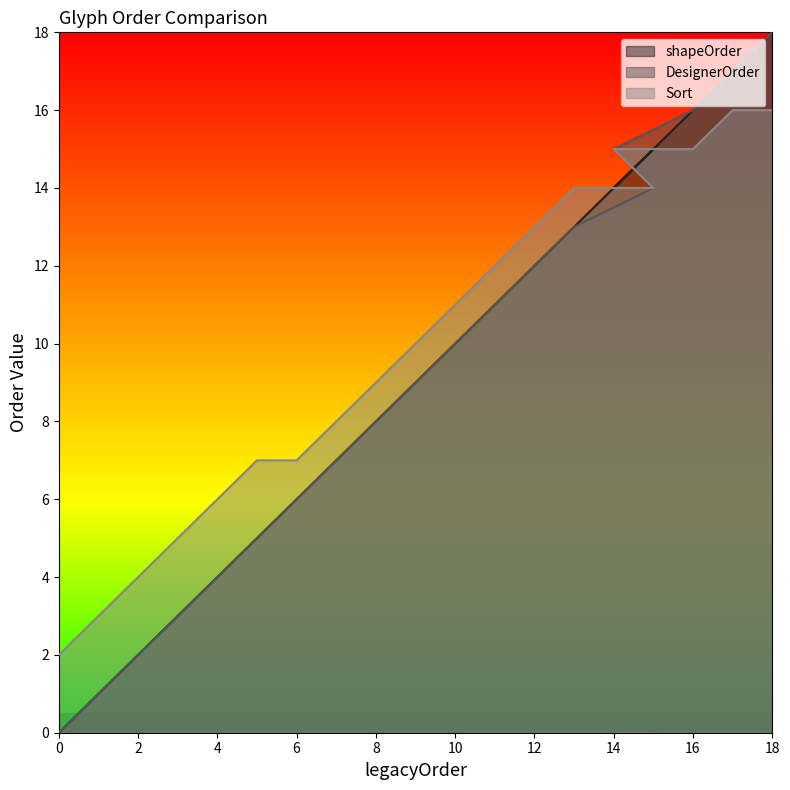

How many lines are shown in the chart?

3